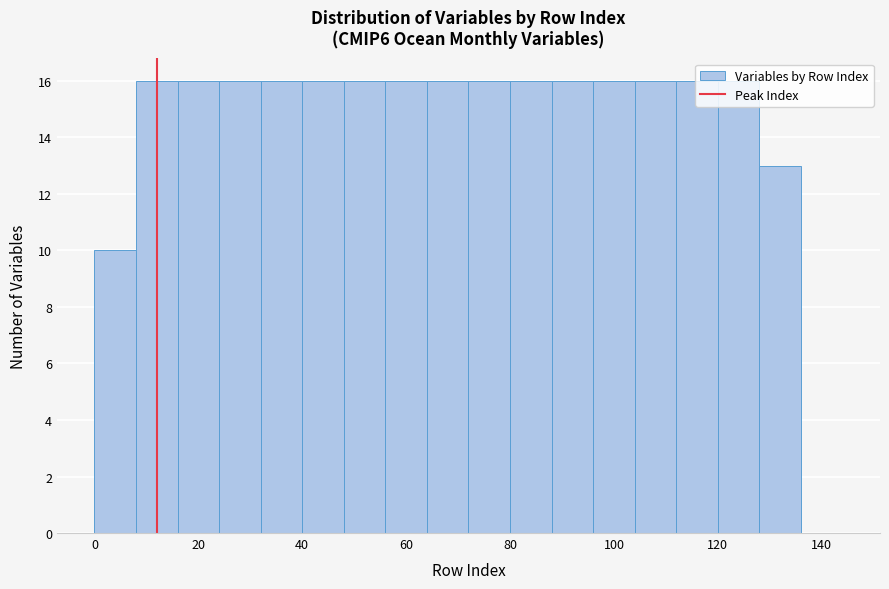

Reading left to right, list every bar in this chart as the range it spans on the x-axis followed by its height. The values are not printed on the chart, so give them approximately, as read against the axis.

0 to 8: 10
8 to 16: 16
16 to 24: 16
24 to 32: 16
32 to 40: 16
40 to 48: 16
48 to 56: 16
56 to 64: 16
64 to 72: 16
72 to 80: 16
80 to 88: 16
88 to 96: 16
96 to 104: 16
104 to 112: 16
112 to 120: 16
120 to 128: 16
128 to 136: 13
136 to 144: 0